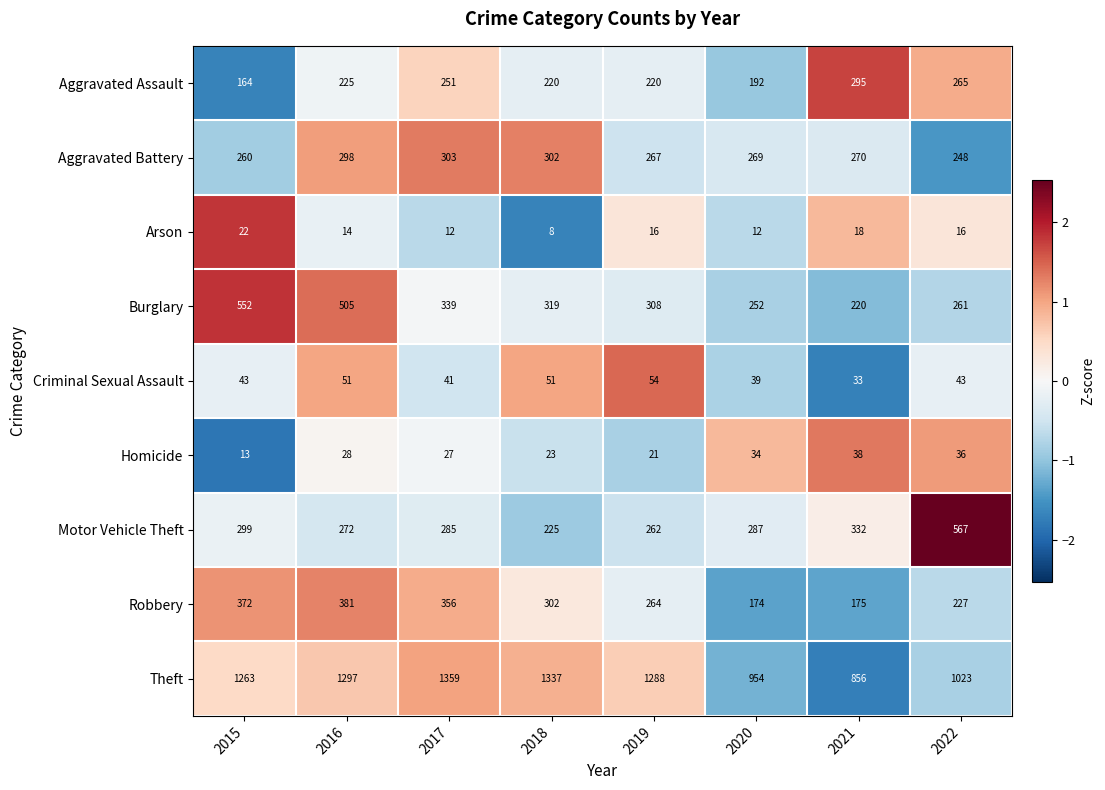

The value of Criminal Sexual Assault at 2015 is 43. True or false?

True